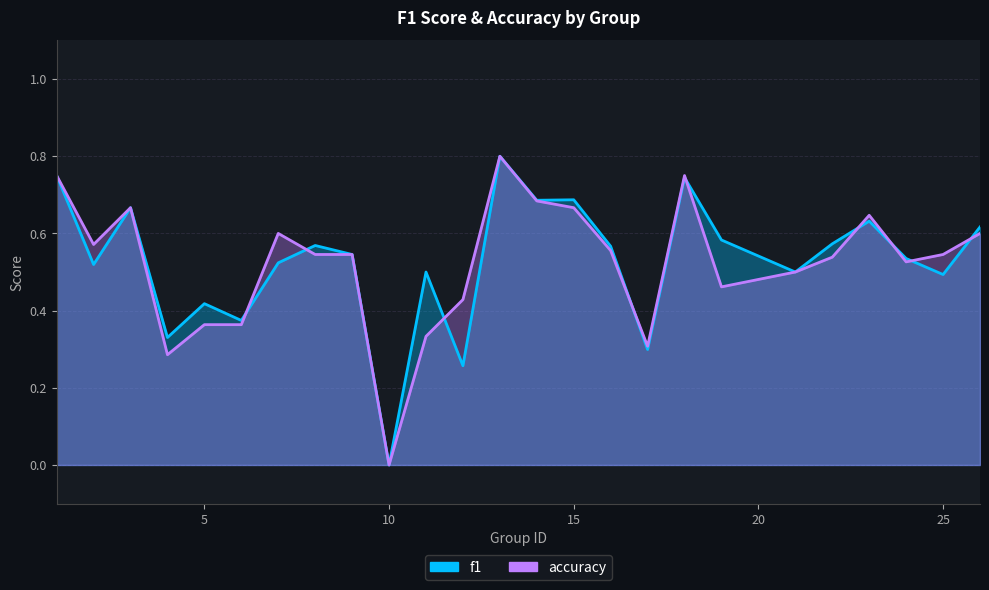

Which category has the highest value across all series?

13